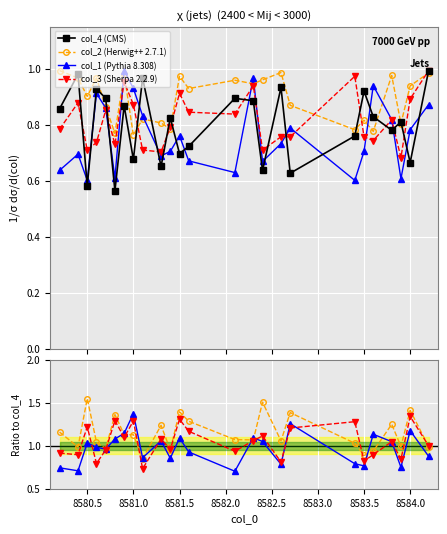

True or false: col_1 has more than 2 interior local peaks.

True